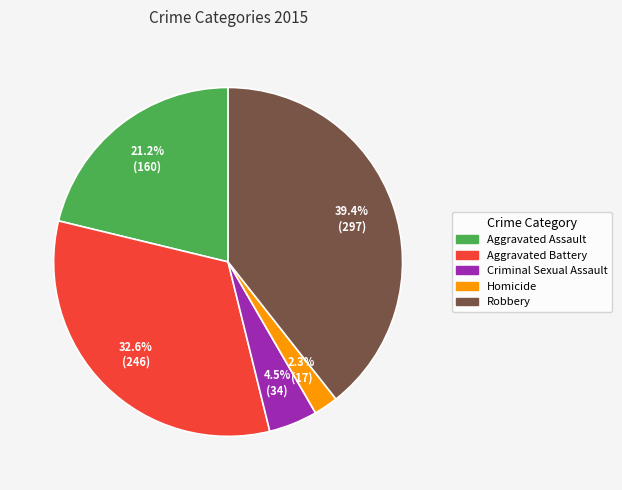

To the nearest percent, what portion does Aggravated Assault represent?

21%